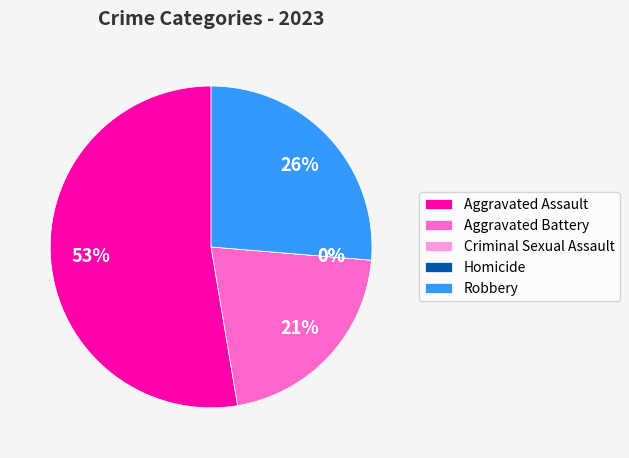

True or false: Aggravated Battery accounts for 21% of the total.

True